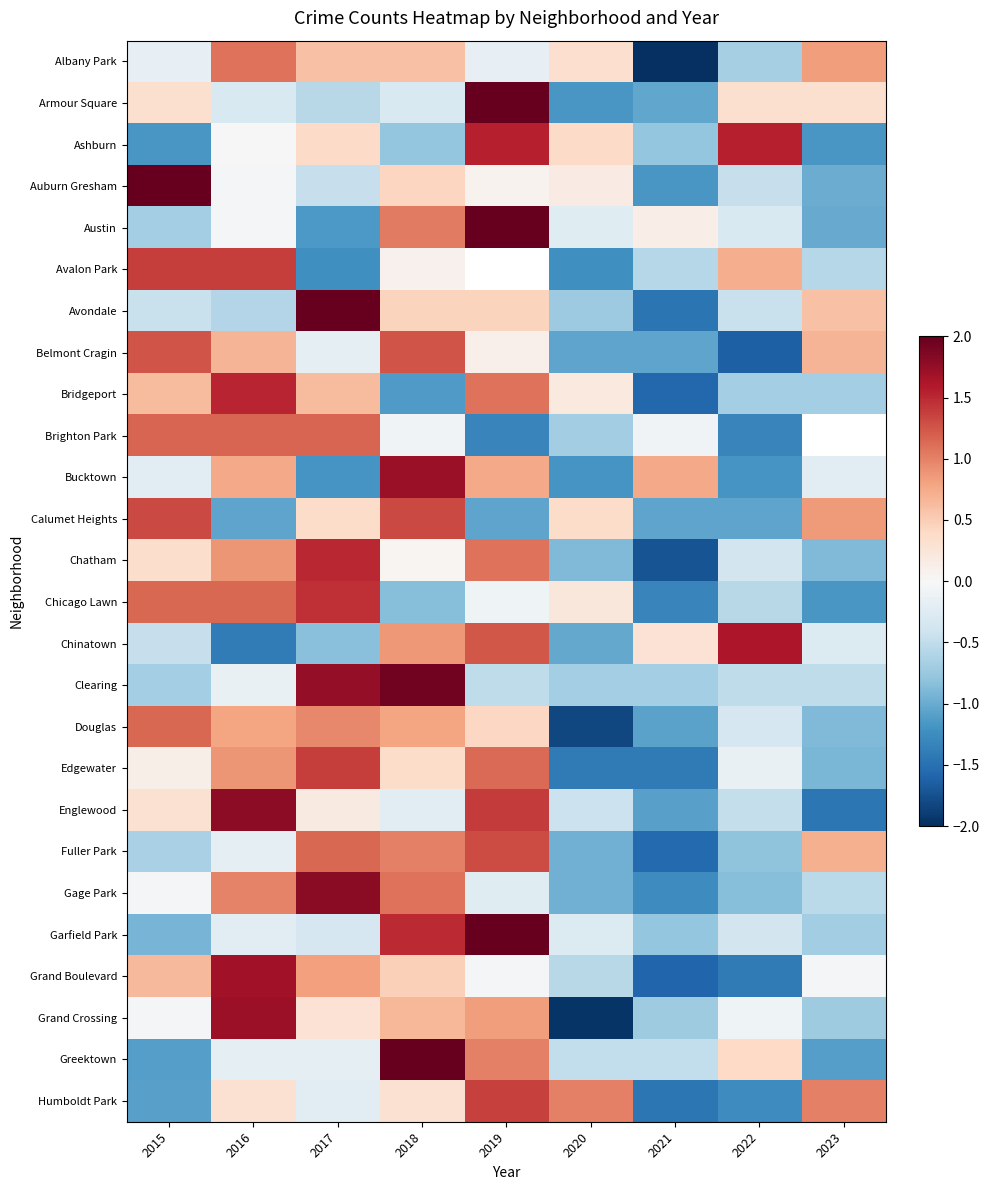

The Grand Boulevard series shows 1.7 at 2016. True or false?

True